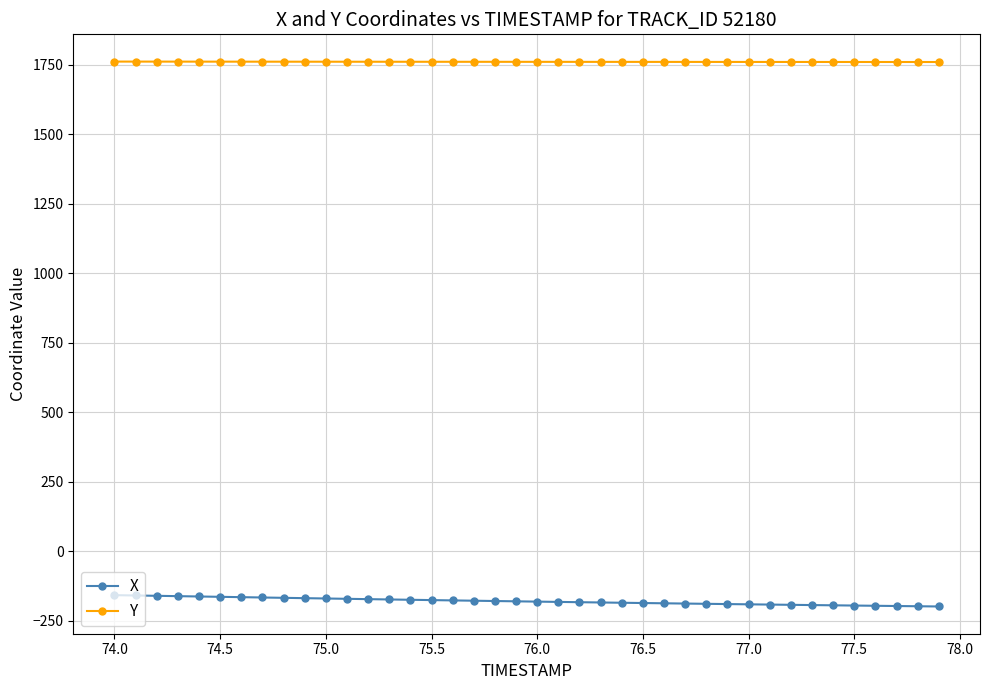

What is the value of the X point at the 27th from the left?

-187.8